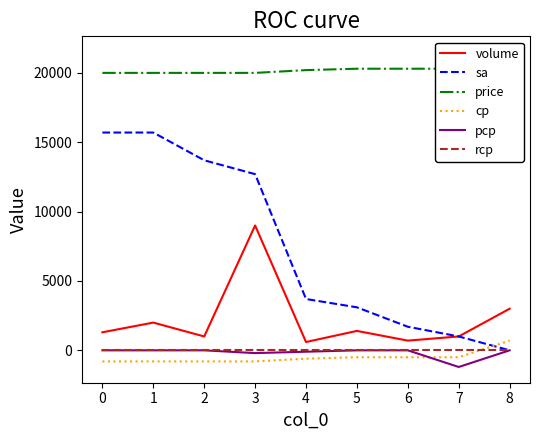

True or false: volume and cp cross at least once.

False